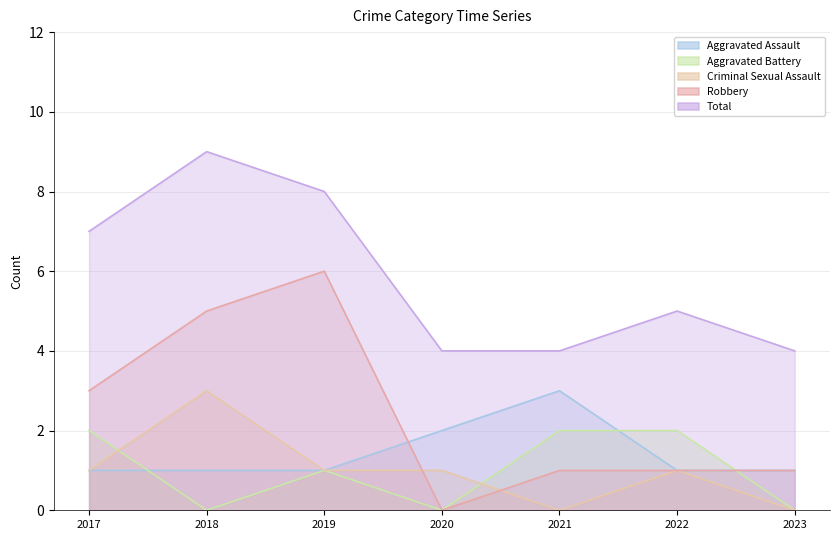

Where is the first local minimum for Robbery?

2020